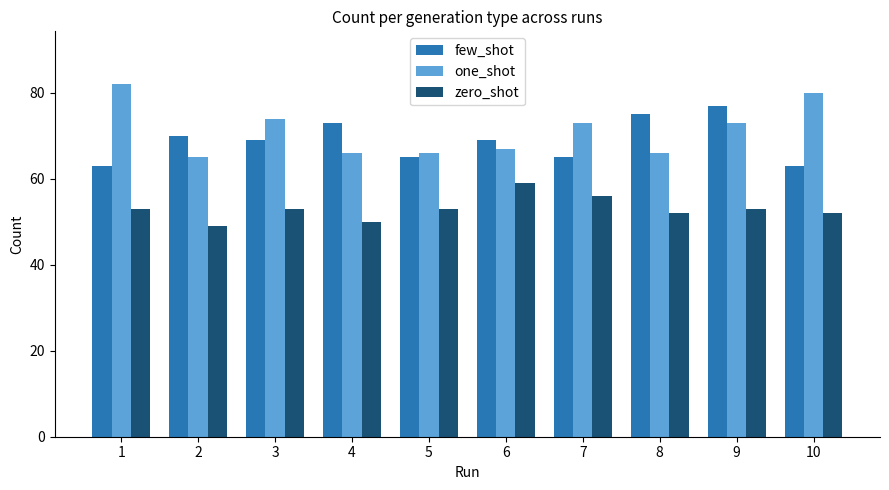

Read the one_shot value at 1, to the nearest 5.

80